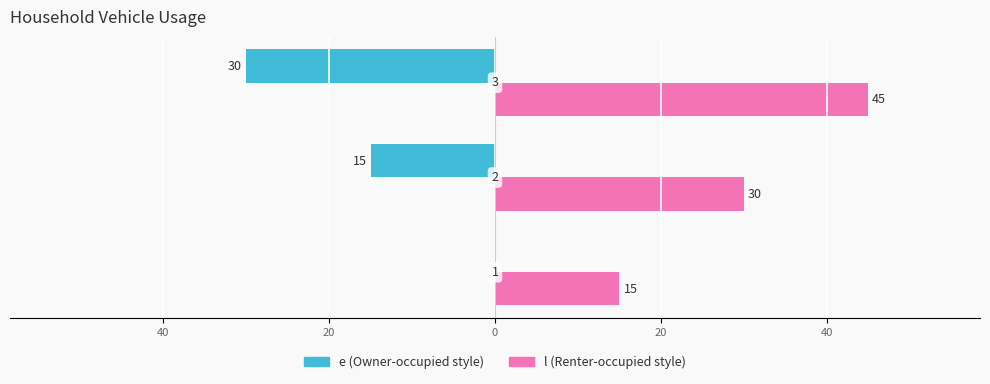

What is the value of the l bar at the 1st from the left?

15